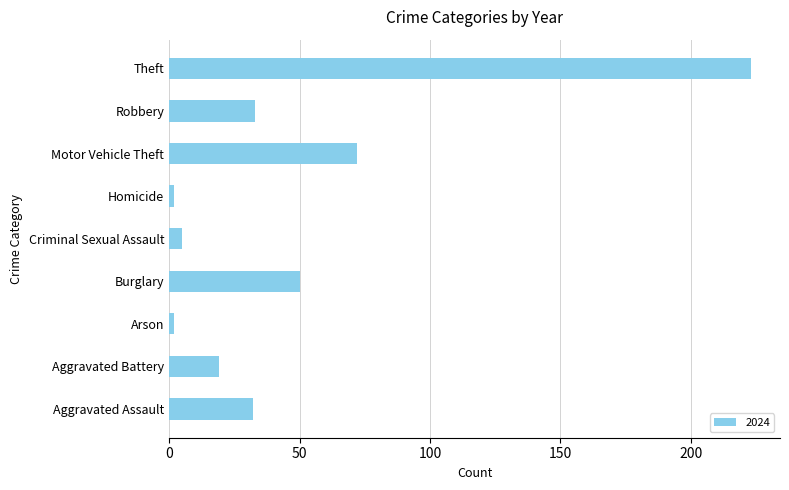

What is the greatest value displayed?

223